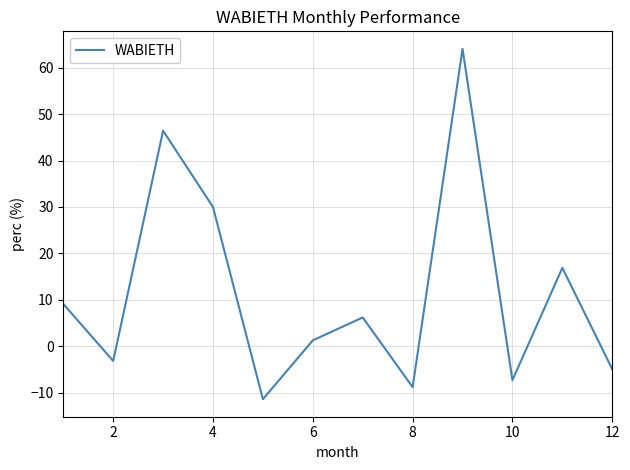

What is the smallest value displayed?

-11.3